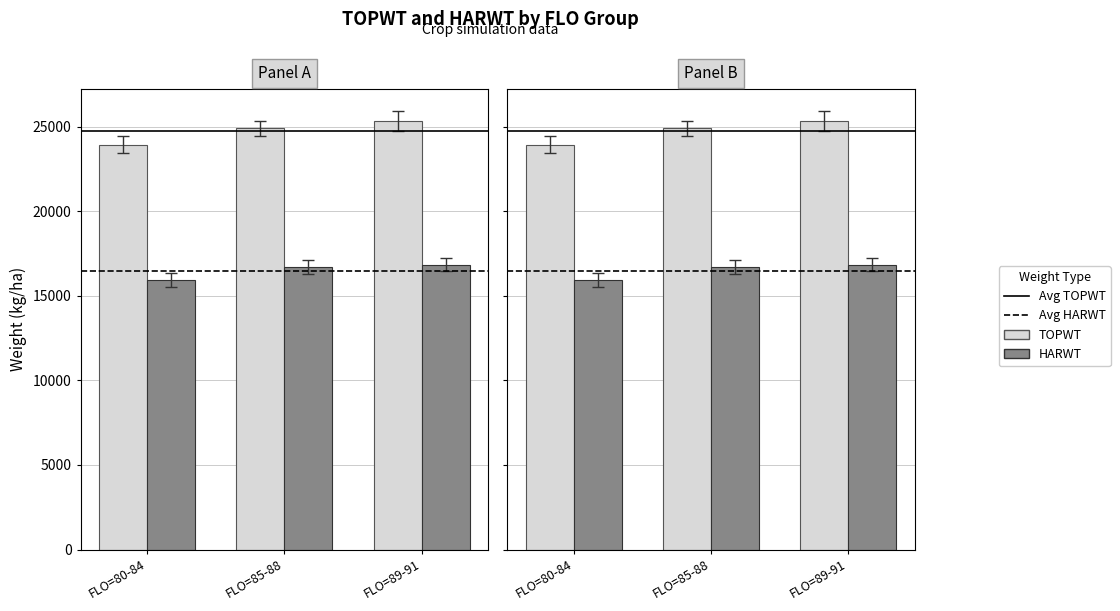

What is the sum of all HARWT values?

49431.9